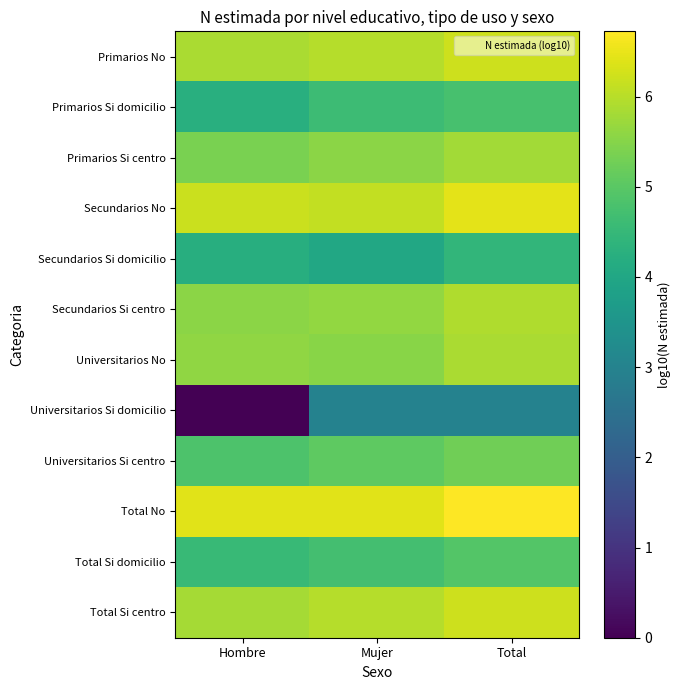

Count the number of categories in the chart.

3